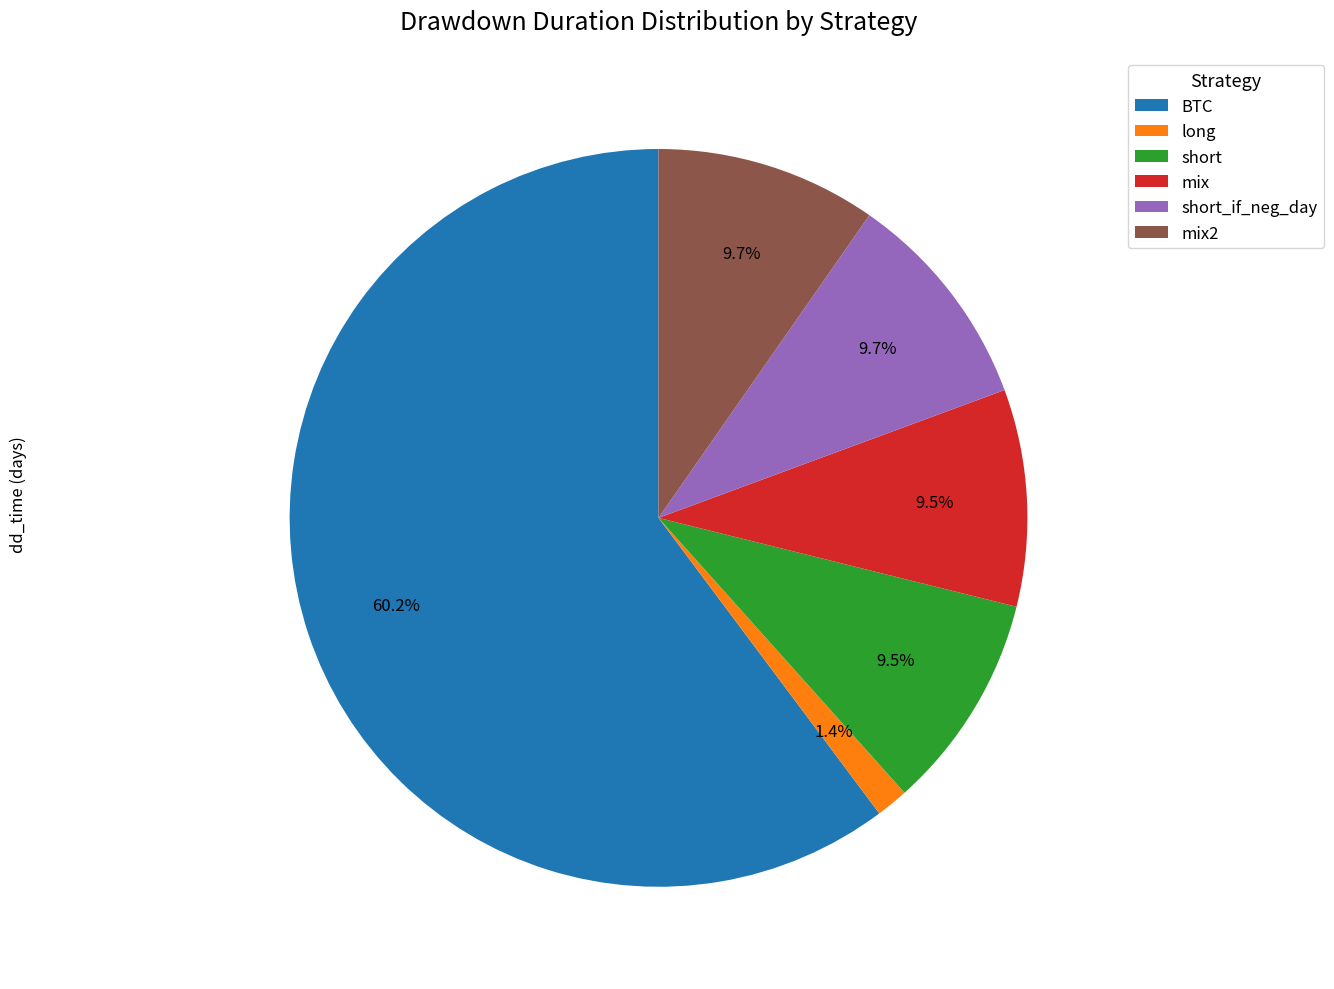

Which category has the smallest portion of the pie?

long